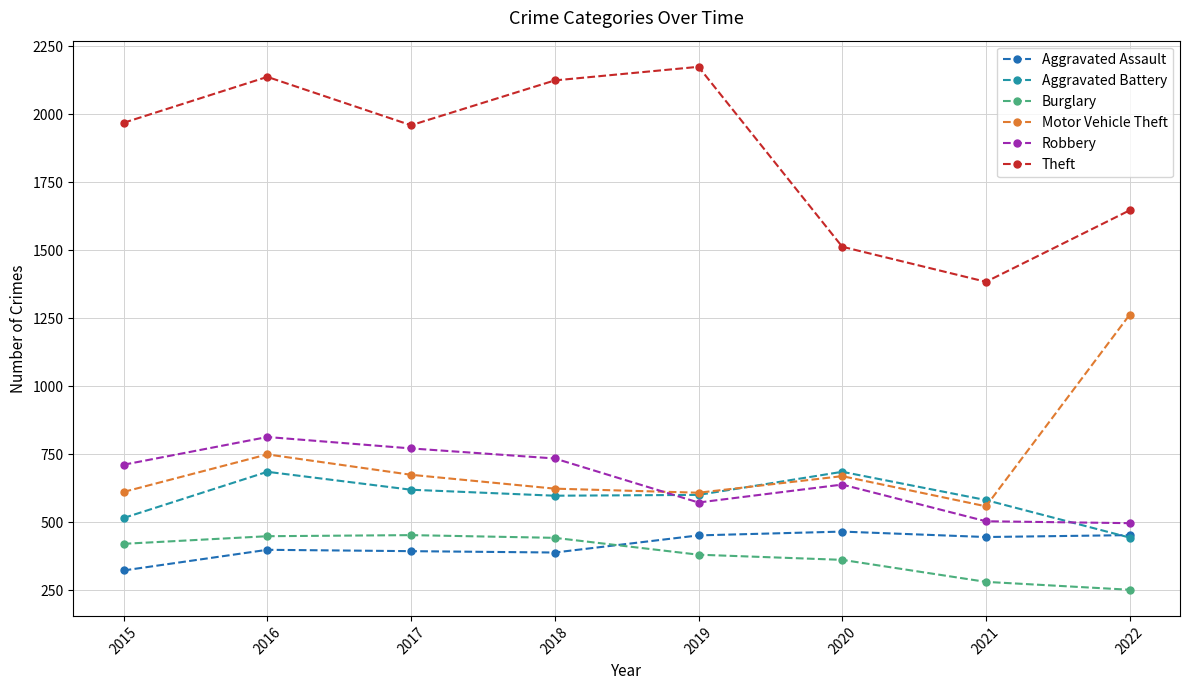

True or false: Aggravated Assault has a value of 451 at 2019.

True